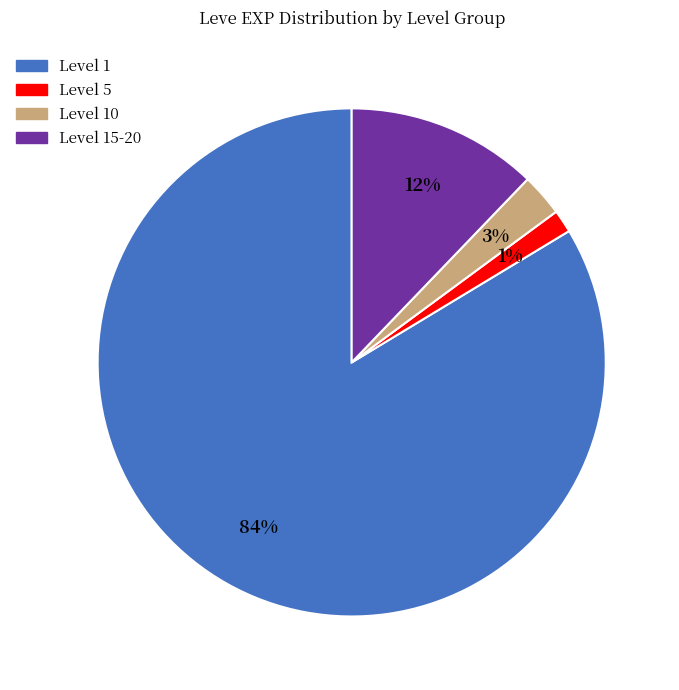

Count the number of slices in the pie.

4